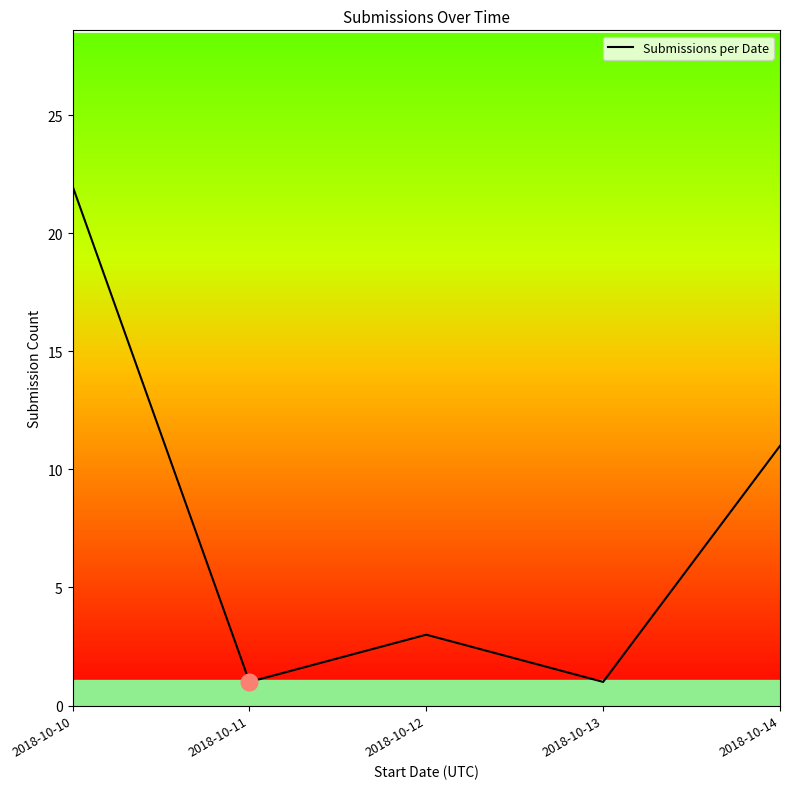

Reading left to right, transcribe all the data shown in this chart.

22	1	3	1	11